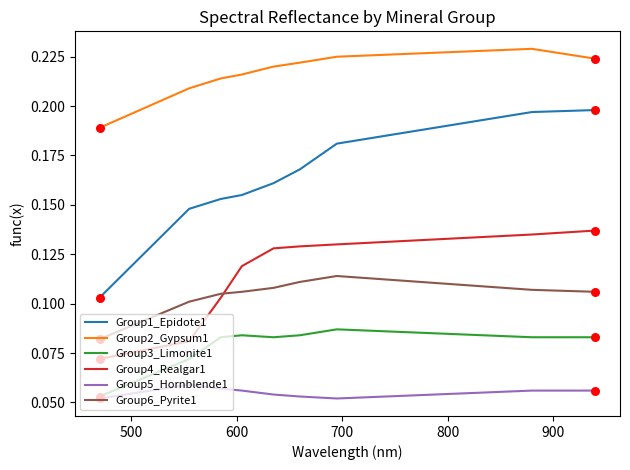

At how many categories does at least one series exceed 0?

9